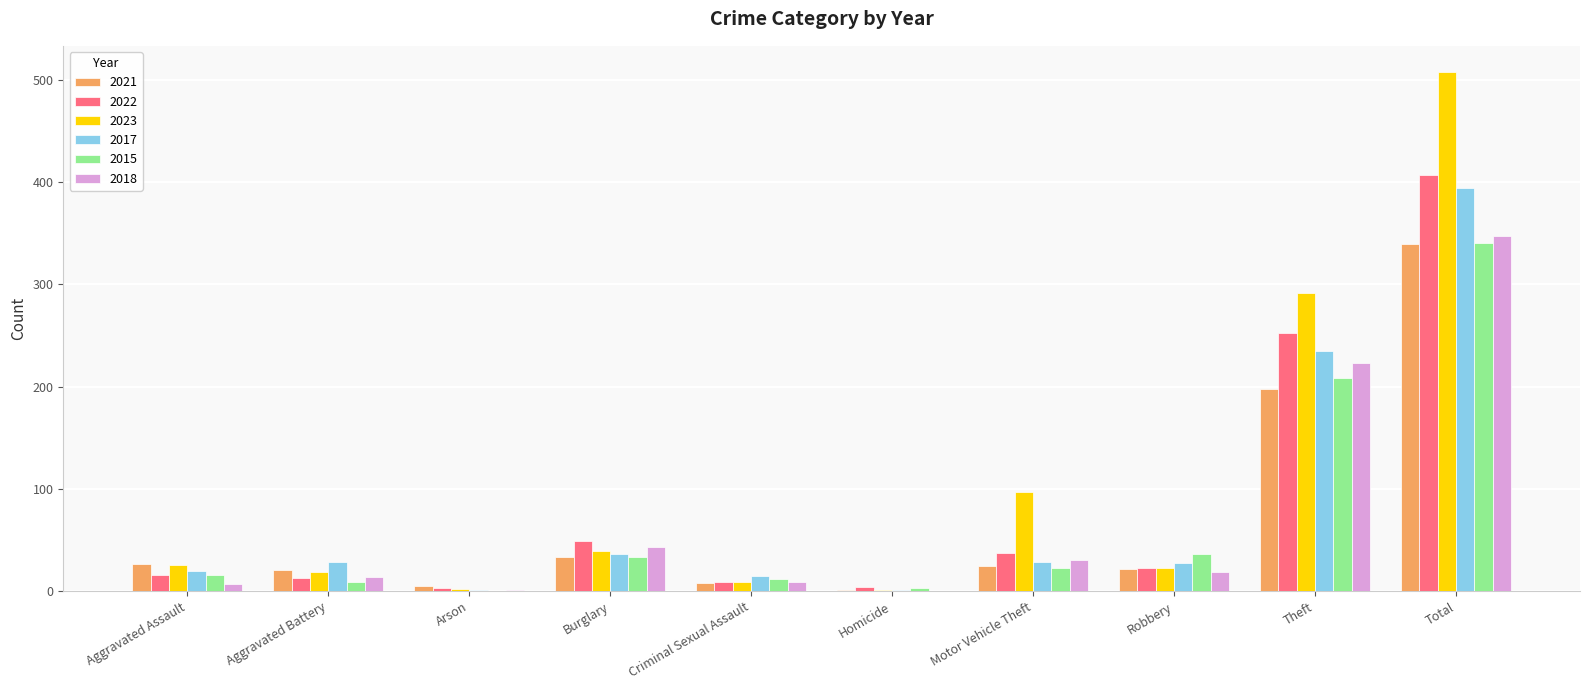

At which category is the sum across all series the highest?

Total